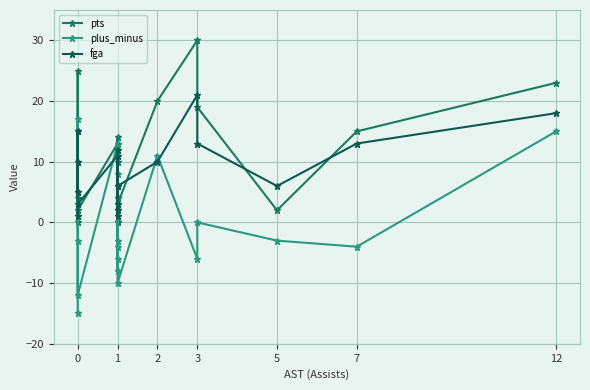

List the series in order of their overall mean, lowest first.

plus_minus, fga, pts